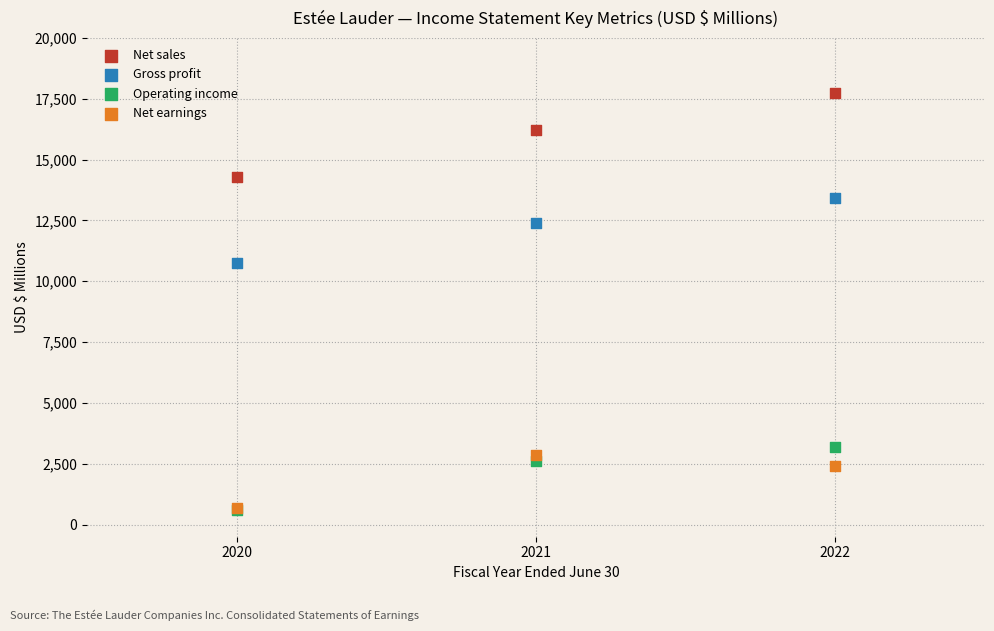

In the Operating income series, what Y value is closest to 1888?

2618